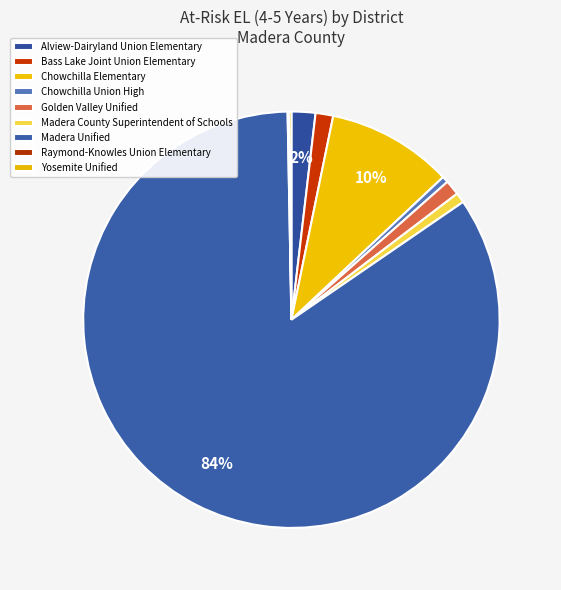

Which slice is the largest?

Madera Unified